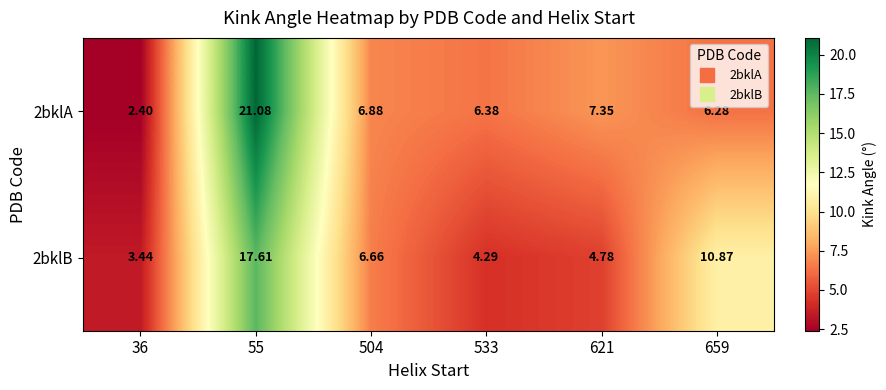

How many data points does each series have?

6